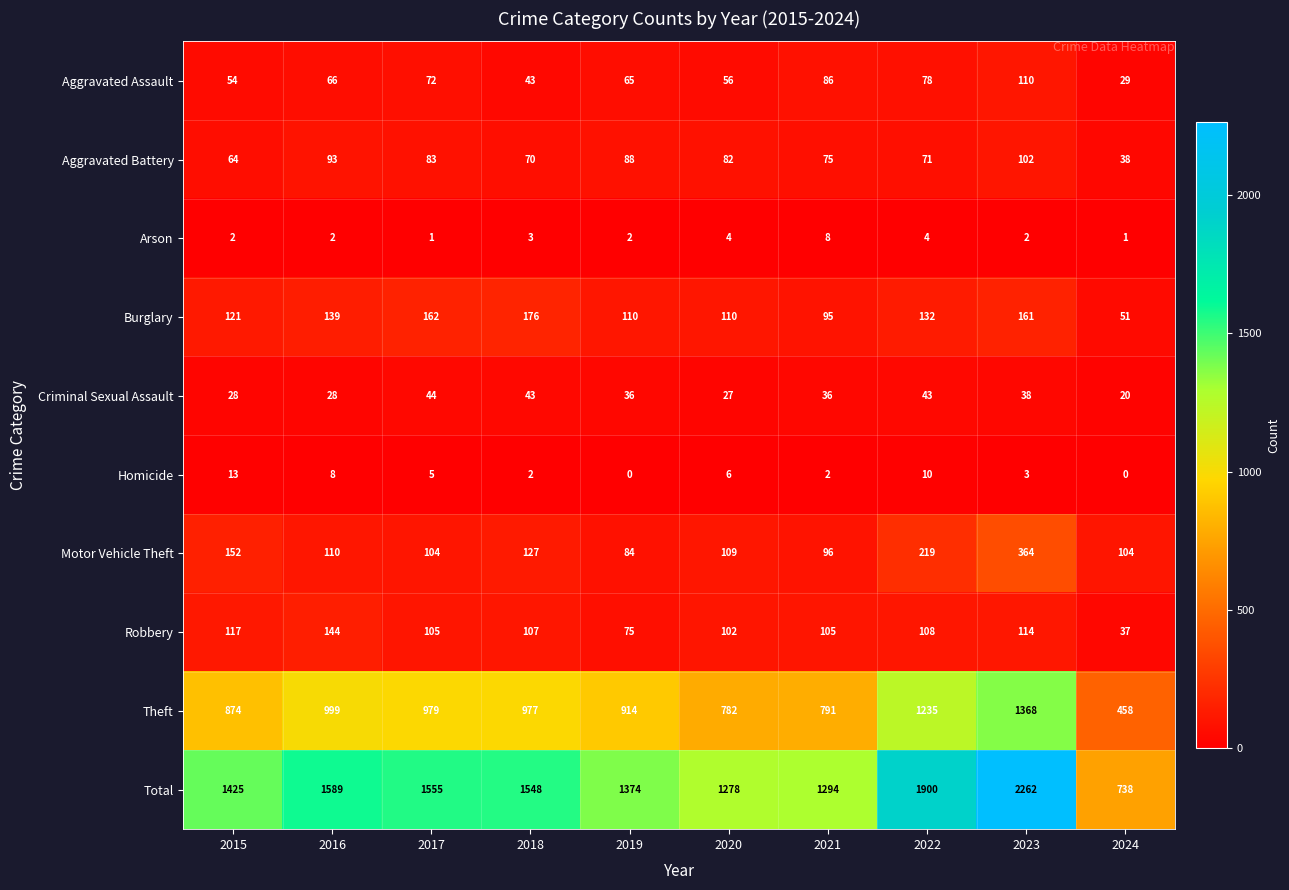

What is the minimum value for Aggravated Battery?

38